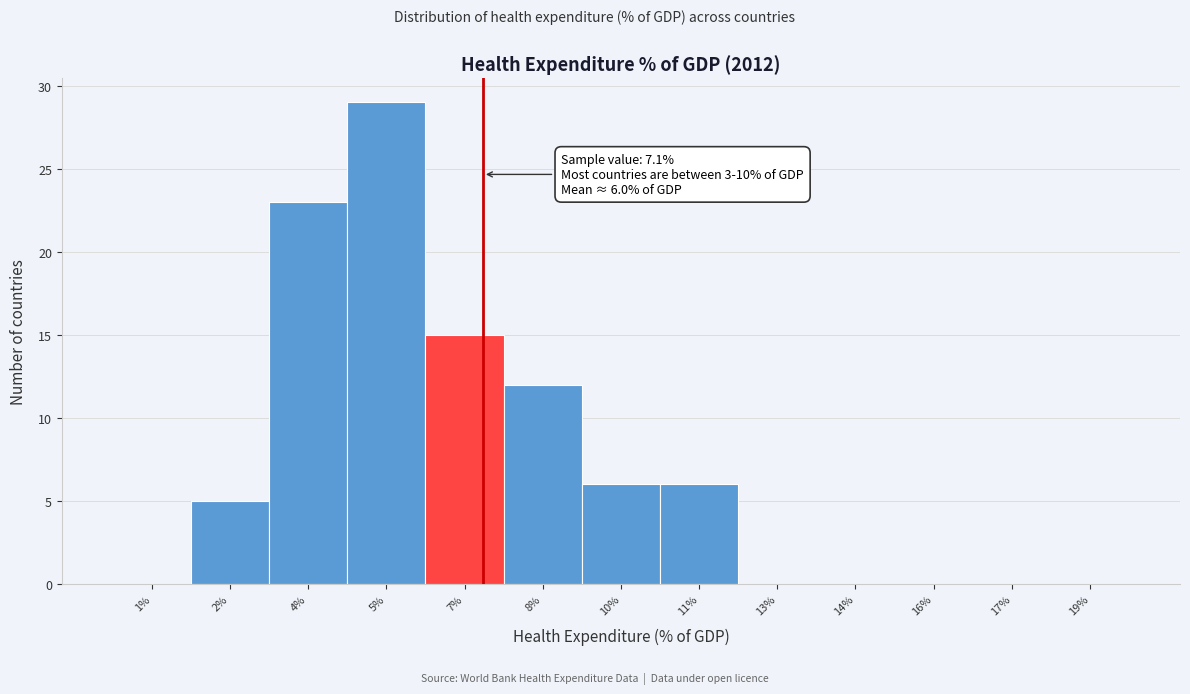

Reading left to right, extract all data points from this chart.

1%=0	2%=5	4%=23	5%=29	7%=15	8%=12	10%=6	11%=6	13%=0	14%=0	16%=0	17%=0	19%=0